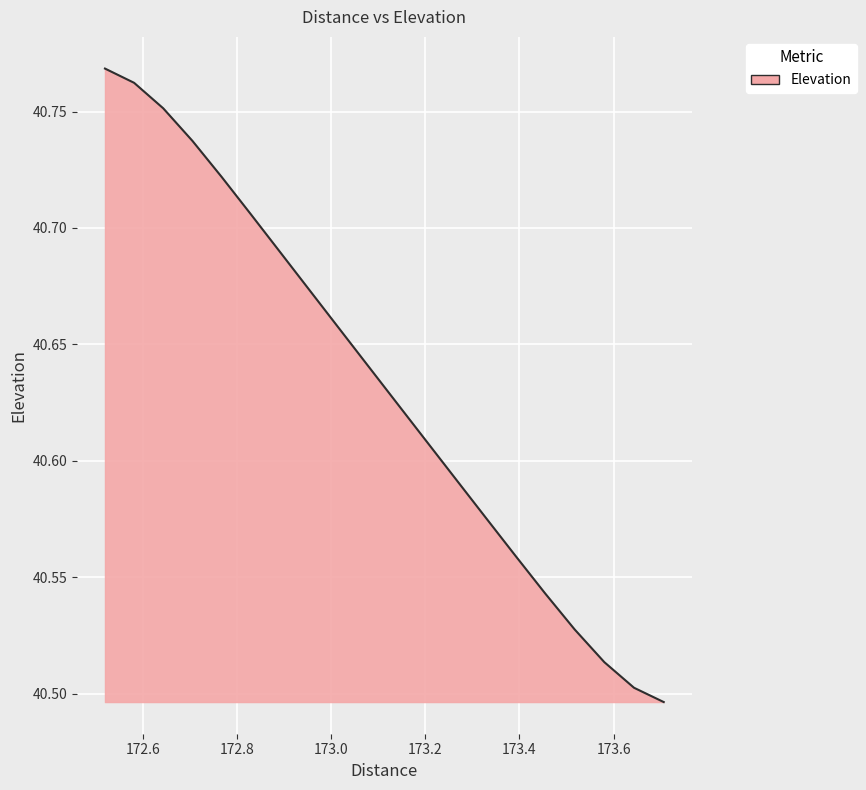

What is the difference between the maximum and minimum values?

0.3